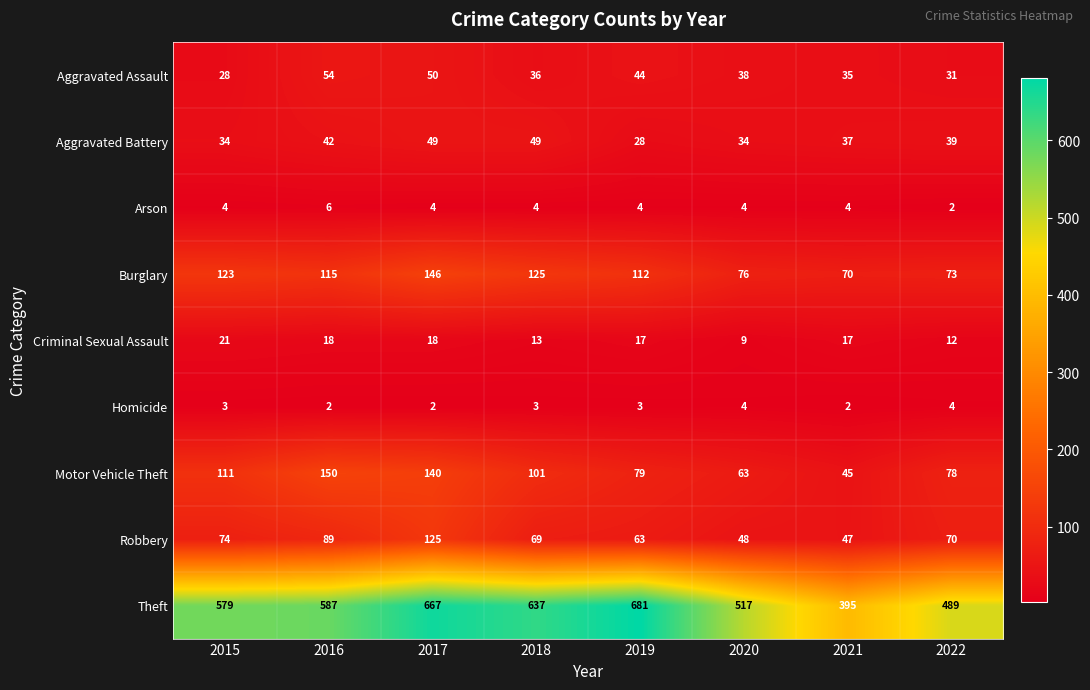

What is the difference between the maximum and minimum values in the Theft series?

286